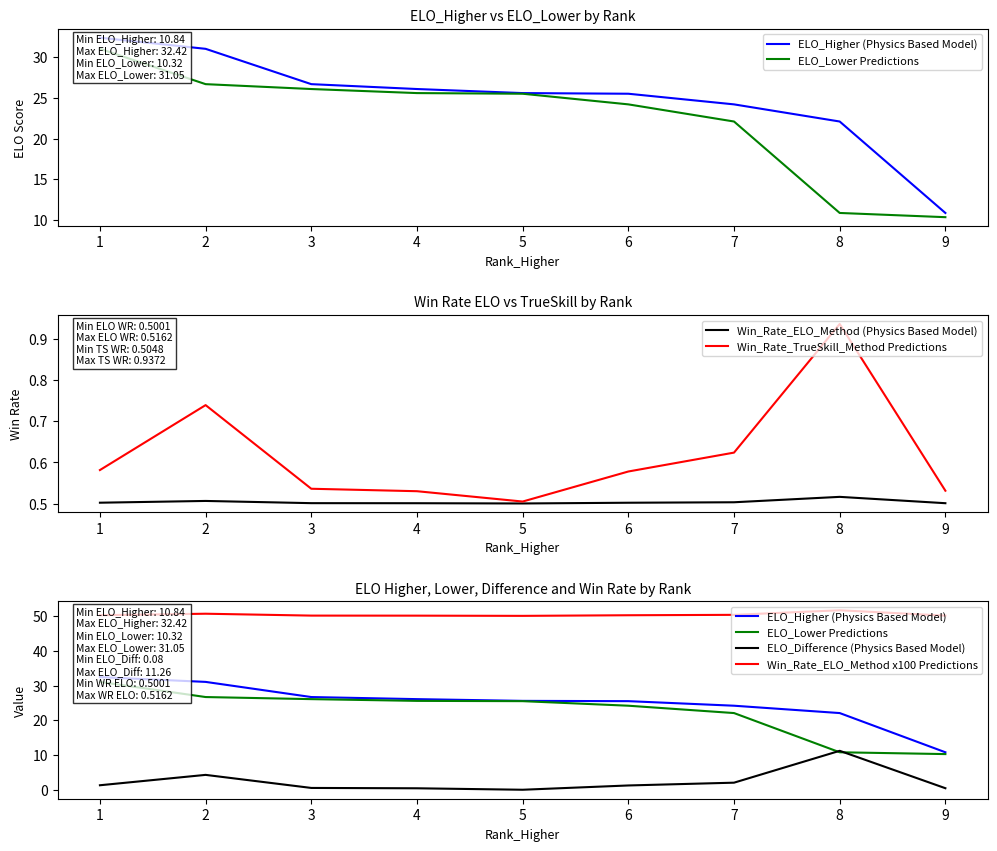

What is the total value across all series at 1?

116.1